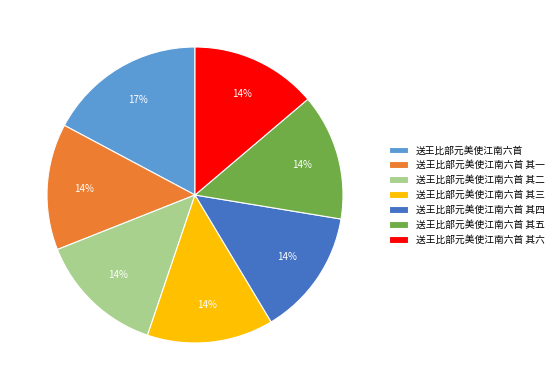

Approximately how many times larger is the value at 送王比部元美使江南六首 compared to 送王比部元美使江南六首 其六?

1.2